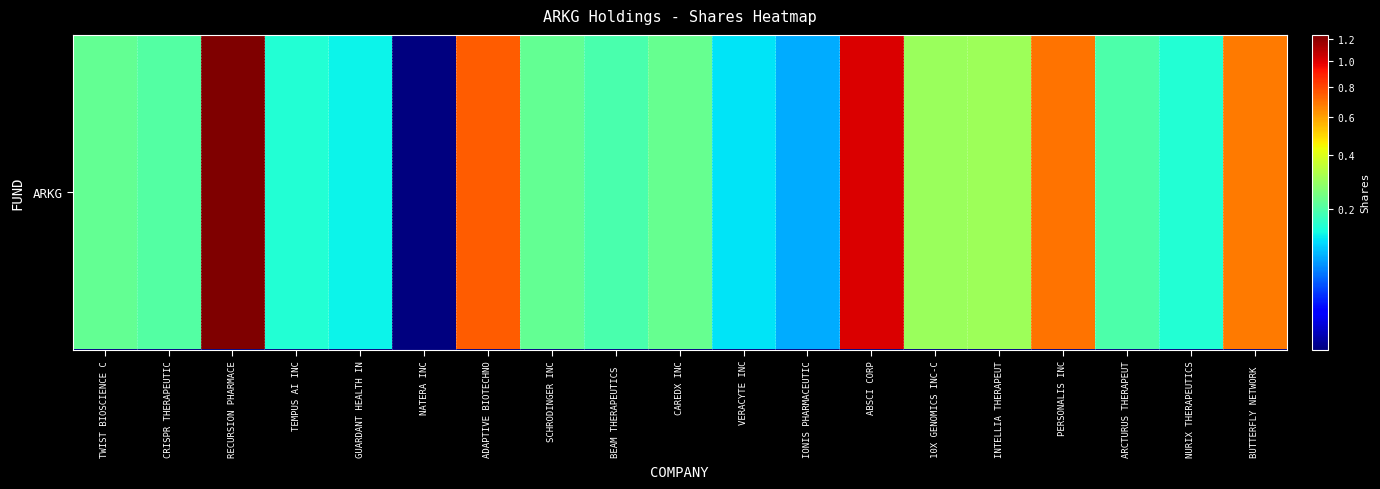

What is the change in value from GUARDANT HEALTH IN to IONIS PHARMACEUTIC?

-397835